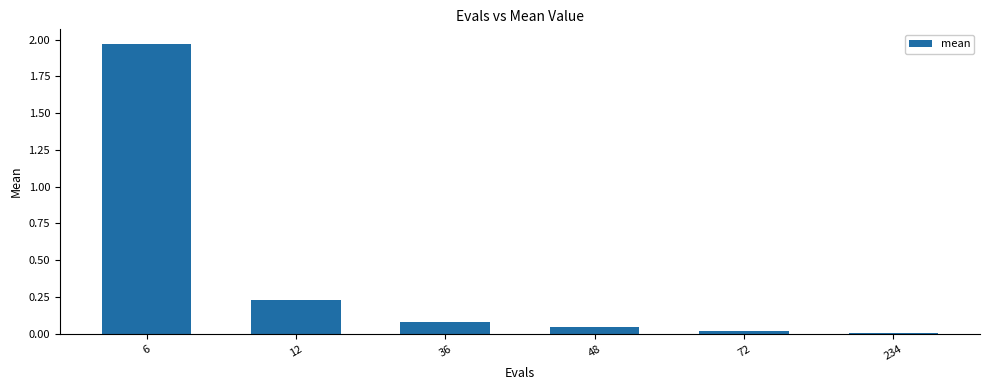

What is the change in value from 6 to 48?

-1.9